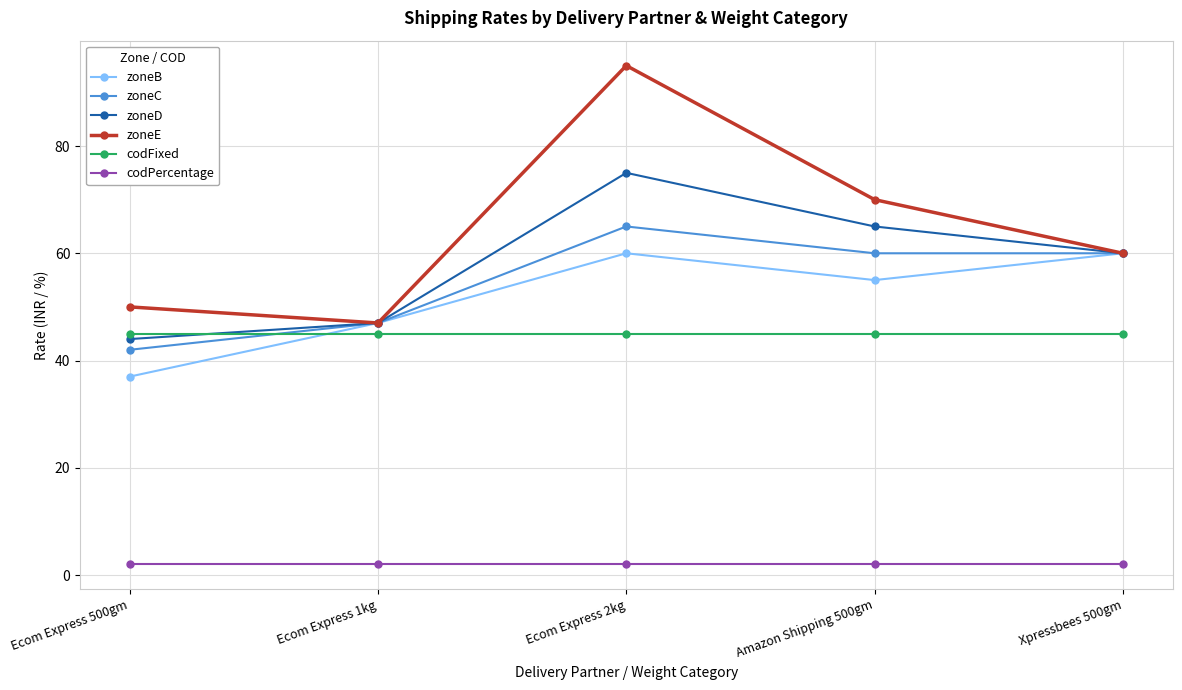

At which category does zoneE reach its first local peak?

Ecom Express 2kg